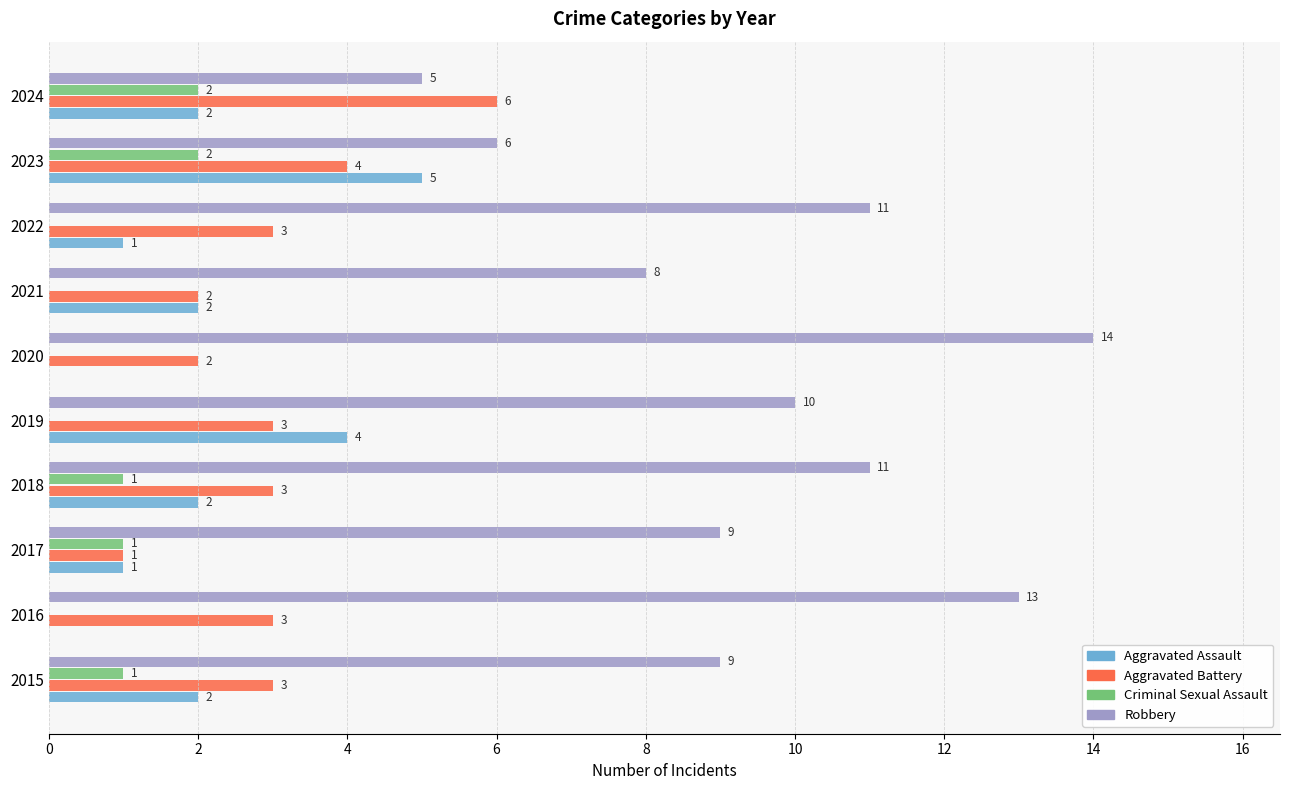

How many values in Aggravated Assault are above zero?

8